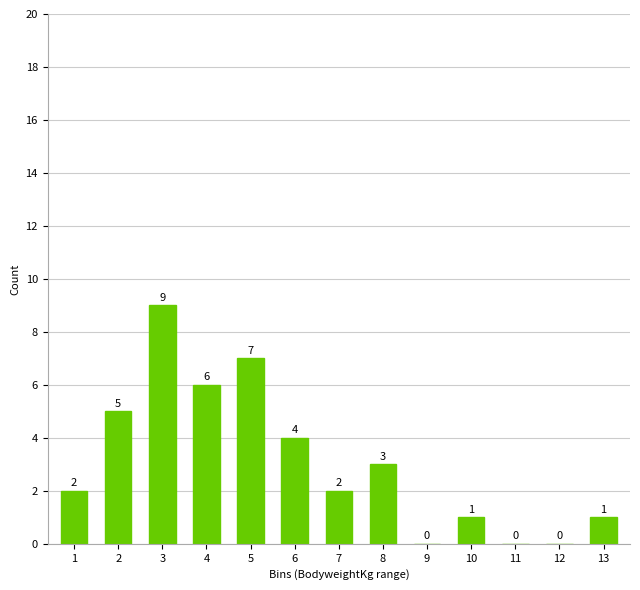

Reading left to right, extract all data points from this chart.

1=2	2=5	3=9	4=6	5=7	6=4	7=2	8=3	9=0	10=1	11=0	12=0	13=1